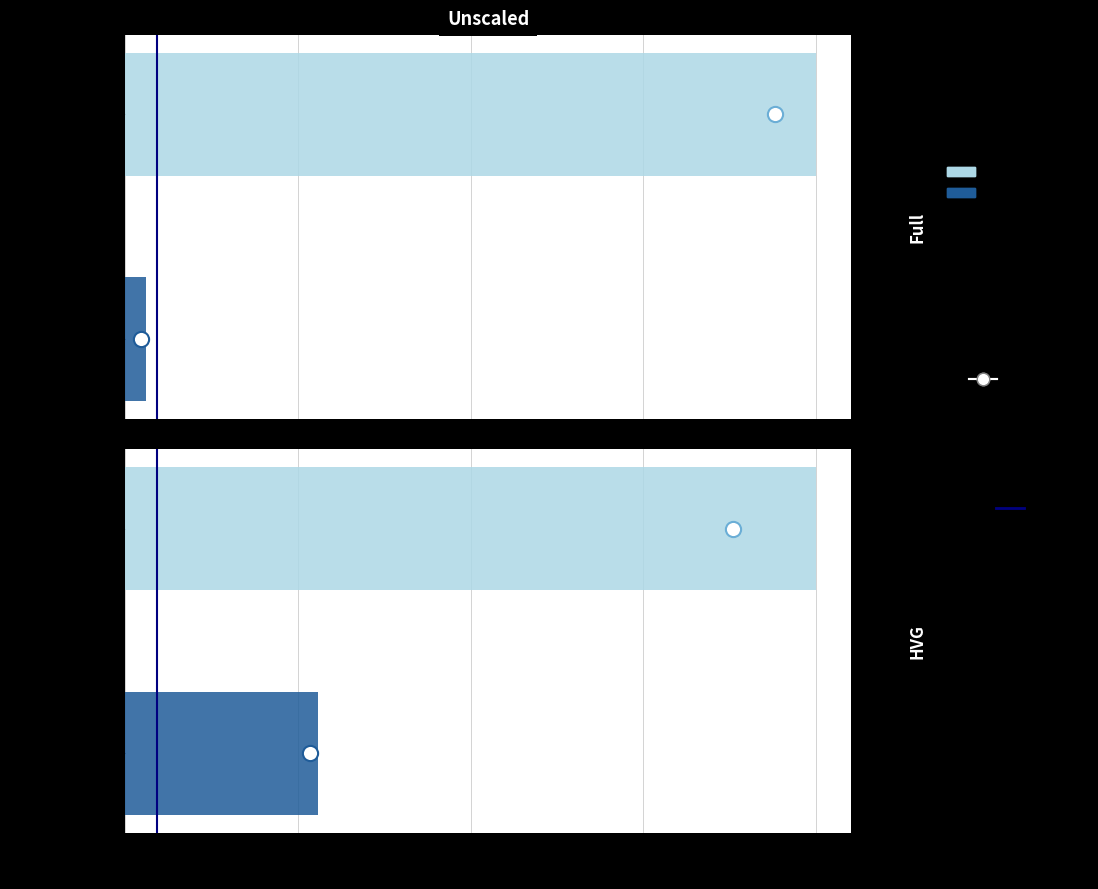

What is the change in value from 0.00 to 0.25?

+1